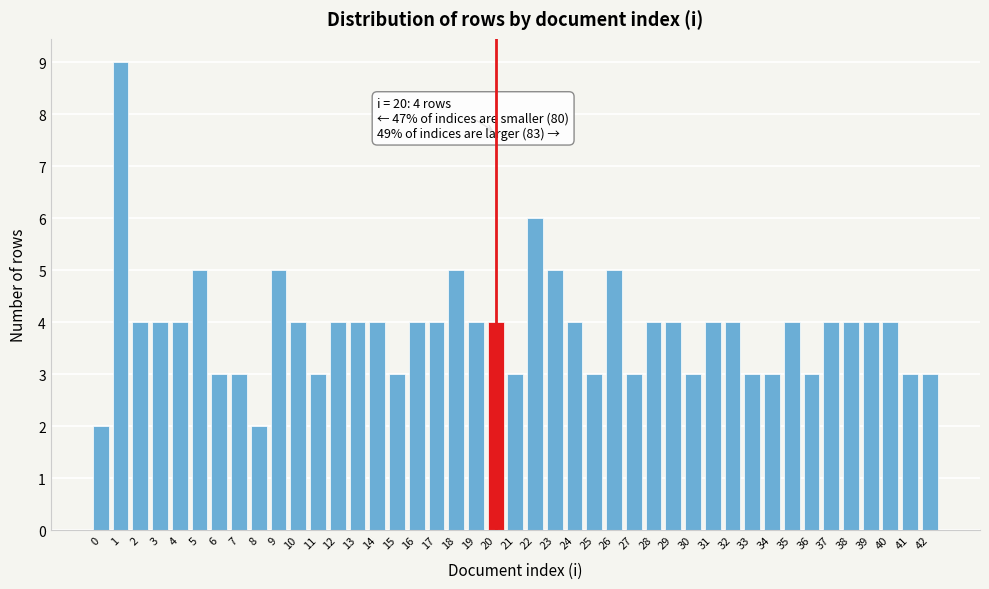

What is the difference between the second highest and minimum values?

4